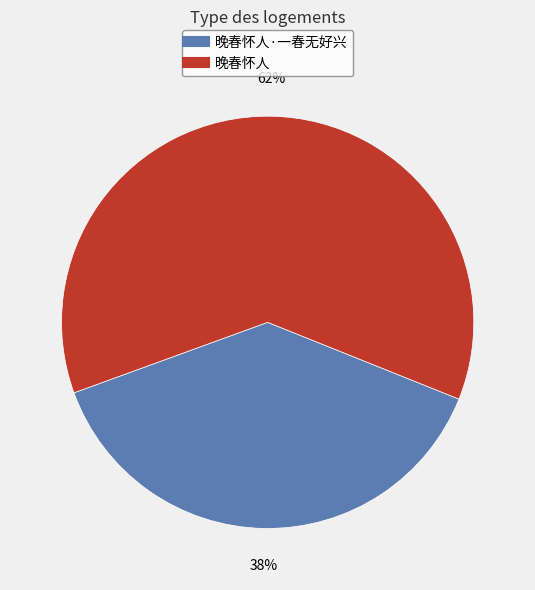

Does any single category account for the majority?

Yes